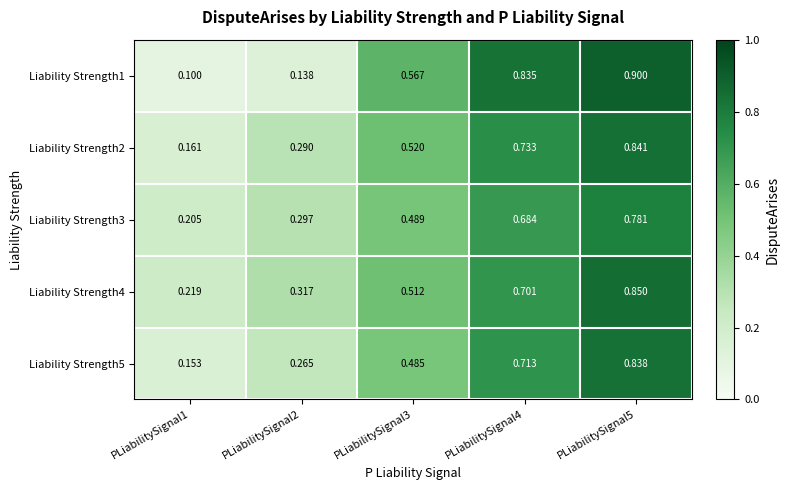

List the series in order of their peak value, lowest first.

Liability Strength3, Liability Strength5, Liability Strength2, Liability Strength4, Liability Strength1